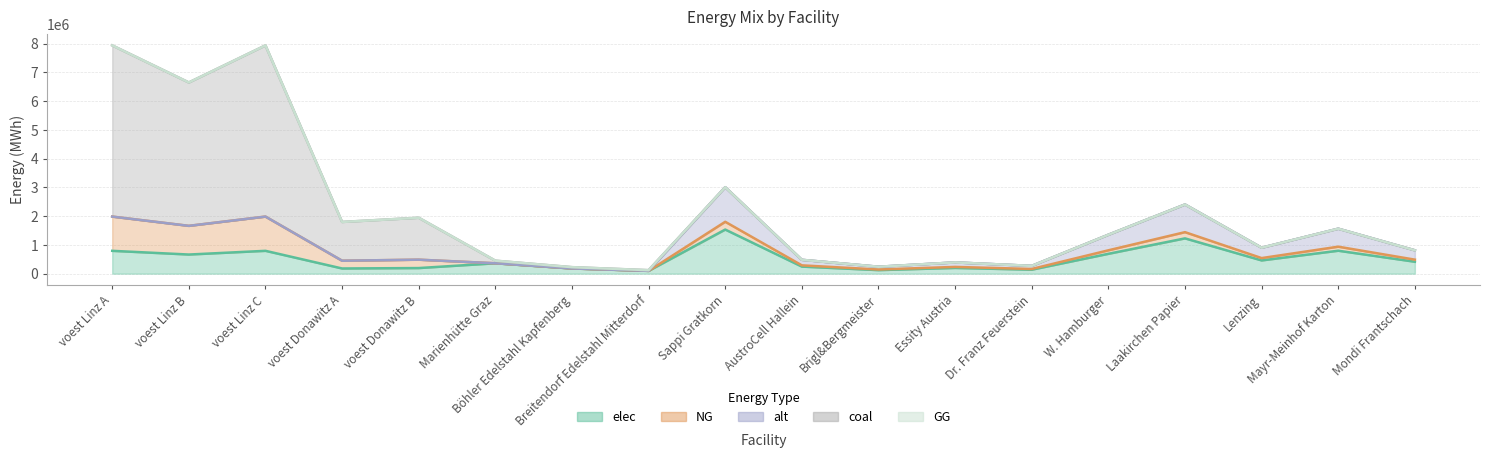

What is the highest value of the NG series?

1190805.6